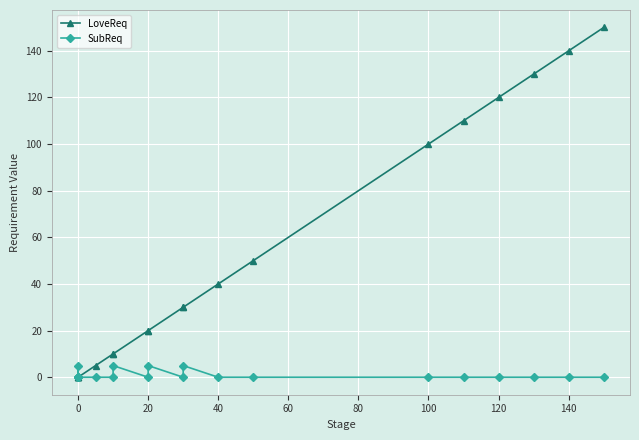

True or false: SubReq has a value of 2 at 19.

False